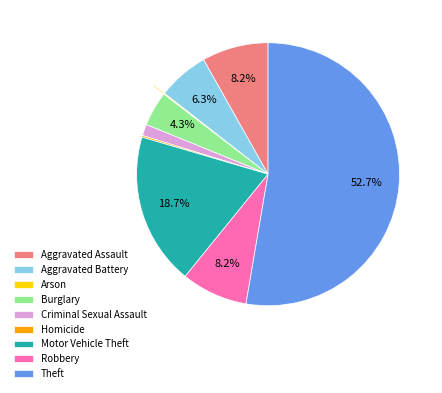

Between Motor Vehicle Theft and Aggravated Battery, which is larger?

Motor Vehicle Theft